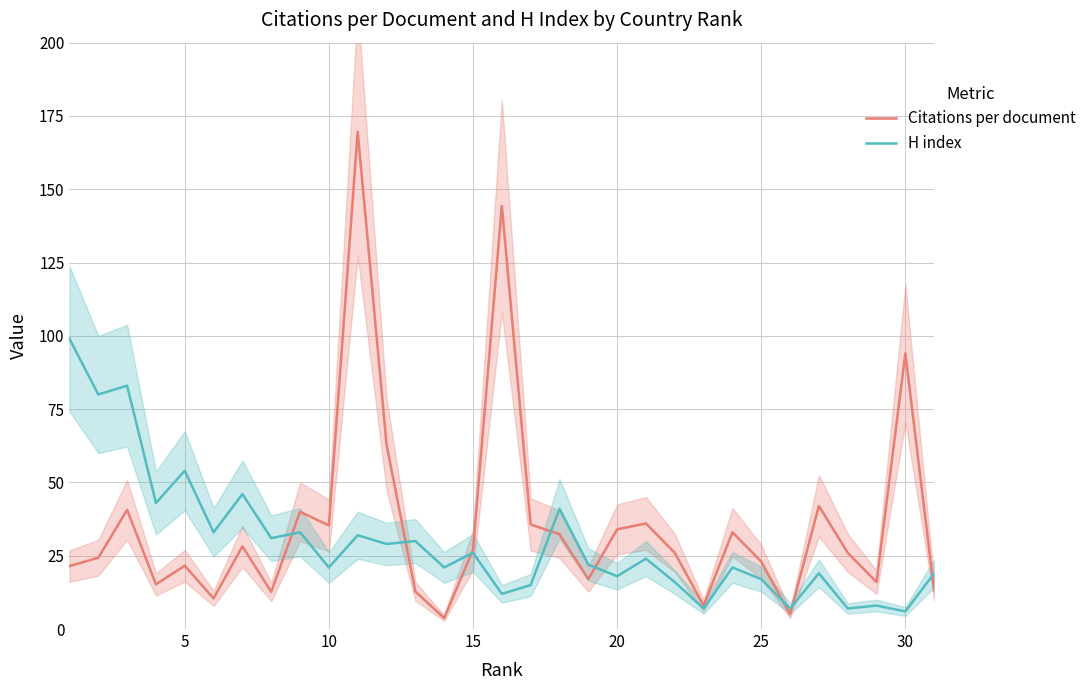

At which label is Citations per document closest to 86?

30